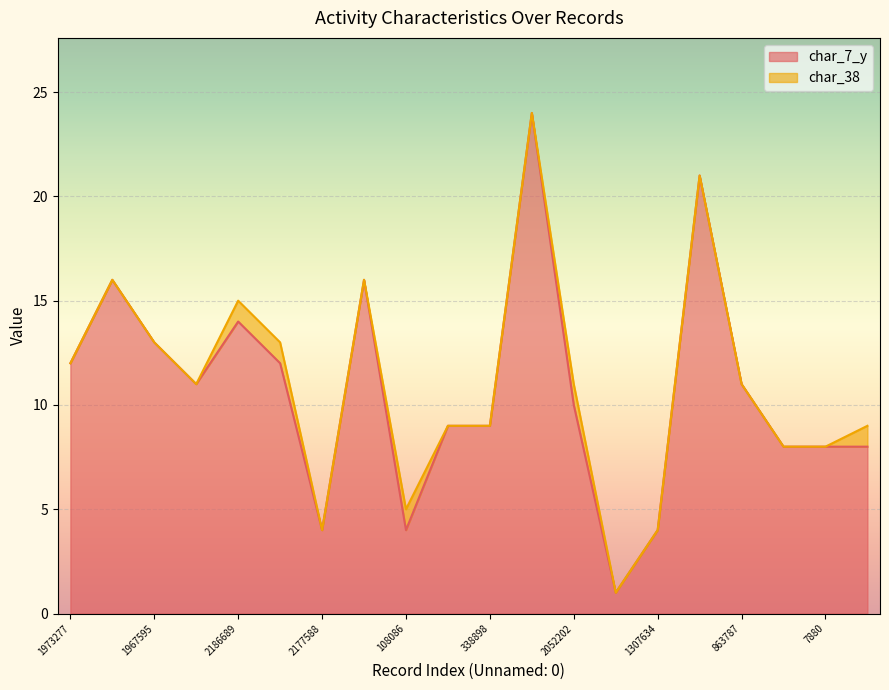

List the labels in order of value, largest first.

2118604, 2102986, 997351, 354769, 2186689, 1967595, 1973277, 1571983, 1139277, 863787, 2052202, 1543255, 338898, 1578562, 7880, 32183, 2177588, 108086, 1307634, 1074017